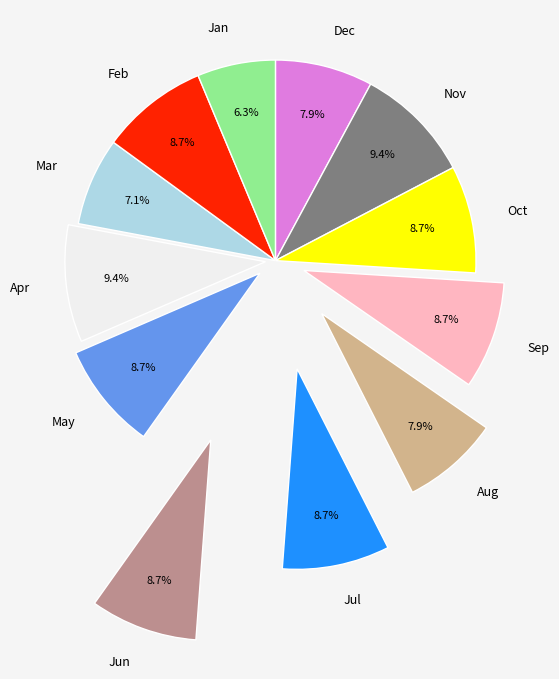

How many segments does this pie chart have?

12